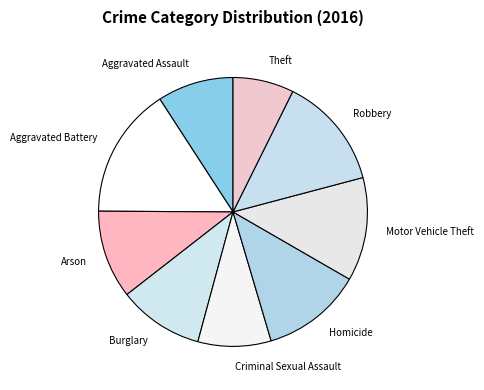

Does Motor Vehicle Theft account for over 50% of the chart?

No